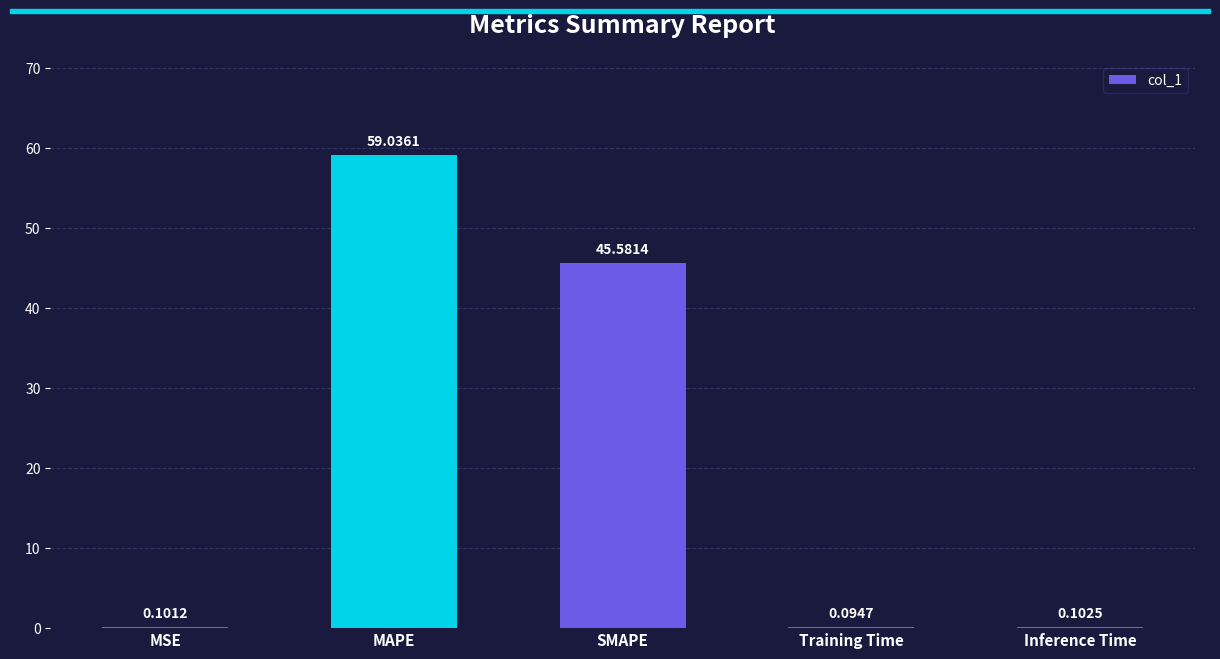

Where is the data nearest to the value 29?

SMAPE